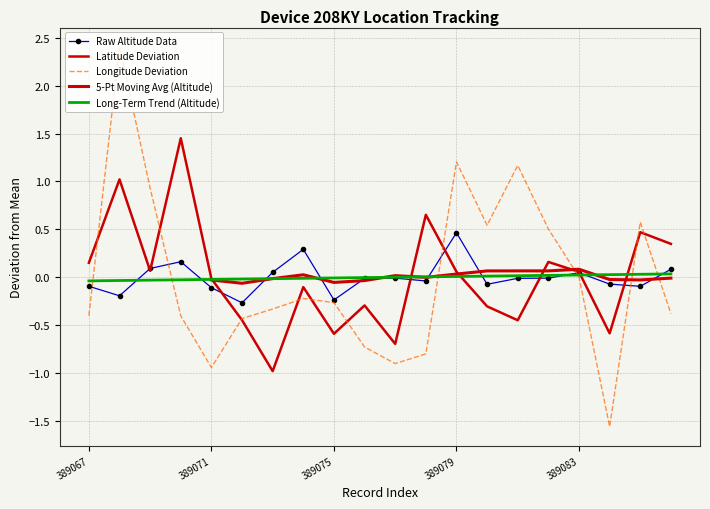

Rank the series by their maximum value, from highest to lowest.

Longitude Deviation, Latitude Deviation, Raw Altitude Data, 5-Pt Moving Avg (Altitude), Long-Term Trend (Altitude)